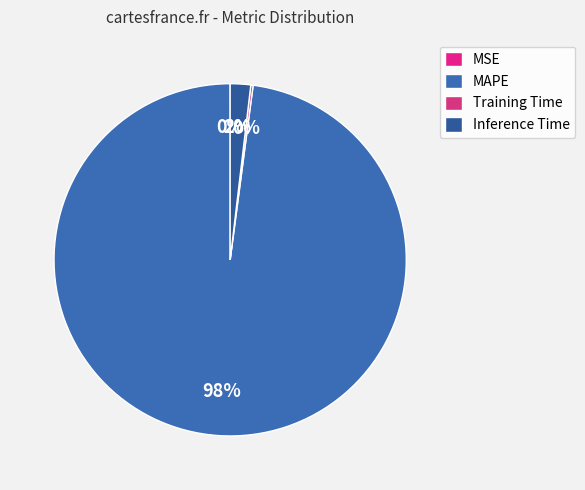

Rank the categories by value from highest to lowest.

MAPE, Inference Time, Training Time, MSE